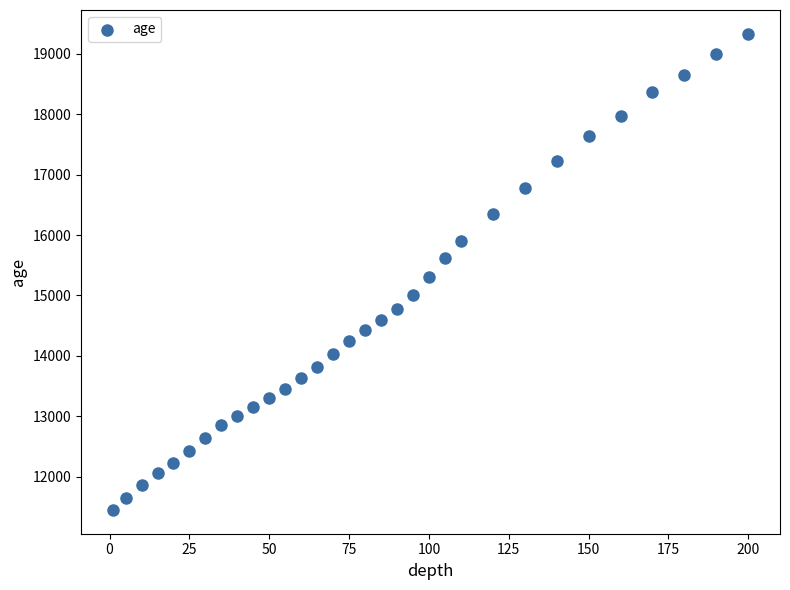

What is the range of X values (max minus min)?

199.0